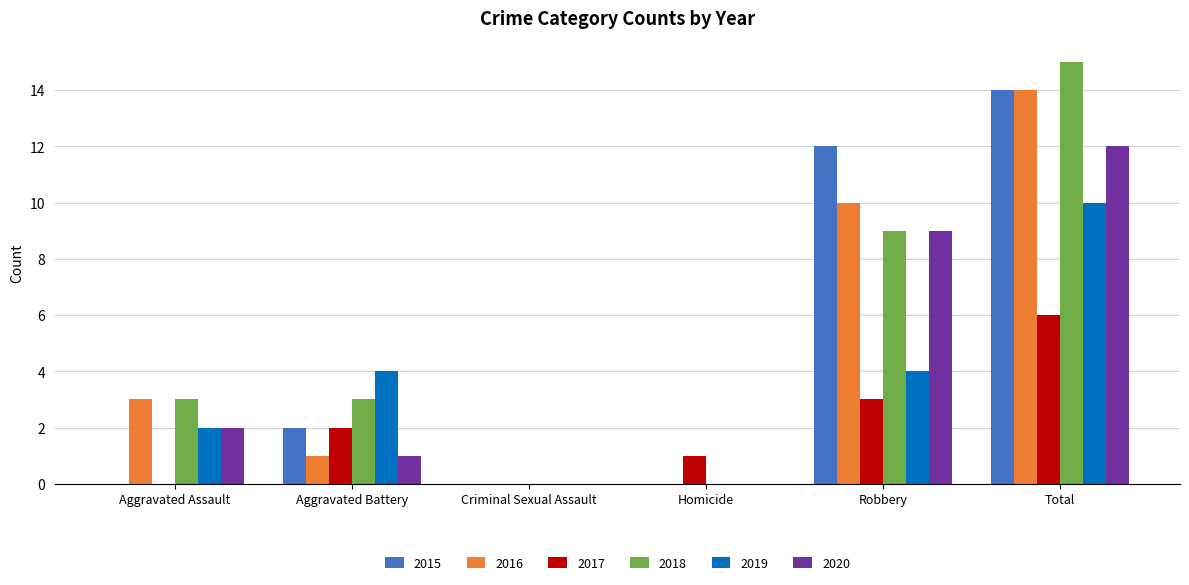

Reading left to right, what are all the values shown in this chart?

2015: Aggravated Assault=0	Aggravated Battery=2	Criminal Sexual Assault=0	Homicide=0	Robbery=12	Total=14
2016: Aggravated Assault=3	Aggravated Battery=1	Criminal Sexual Assault=0	Homicide=0	Robbery=10	Total=14
2017: Aggravated Assault=0	Aggravated Battery=2	Criminal Sexual Assault=0	Homicide=1	Robbery=3	Total=6
2018: Aggravated Assault=3	Aggravated Battery=3	Criminal Sexual Assault=0	Homicide=0	Robbery=9	Total=15
2019: Aggravated Assault=2	Aggravated Battery=4	Criminal Sexual Assault=0	Homicide=0	Robbery=4	Total=10
2020: Aggravated Assault=2	Aggravated Battery=1	Criminal Sexual Assault=0	Homicide=0	Robbery=9	Total=12